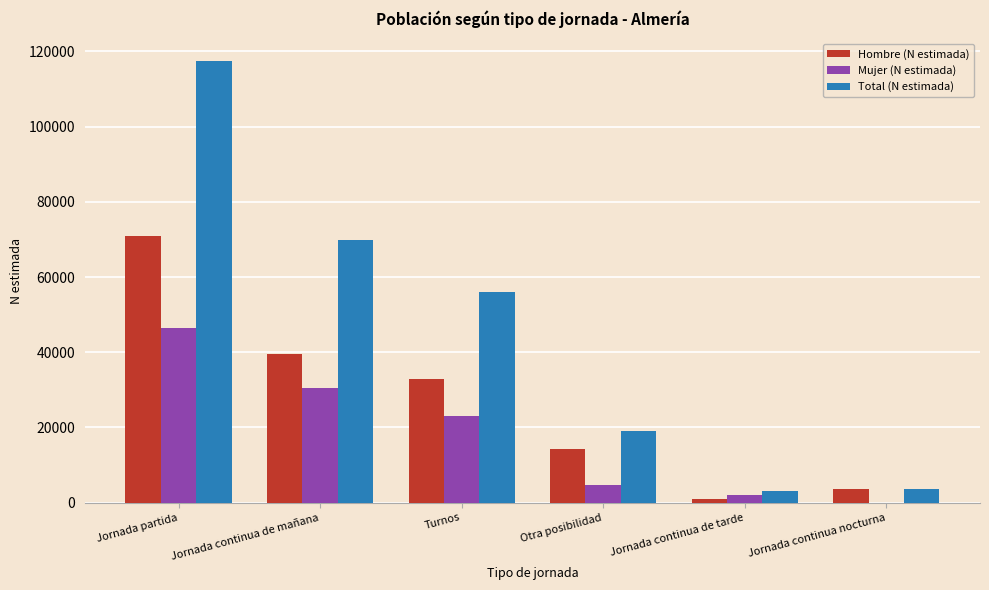

The Mujer (N estimada) series shows 48972 at Jornada continua de mañana. True or false?

False